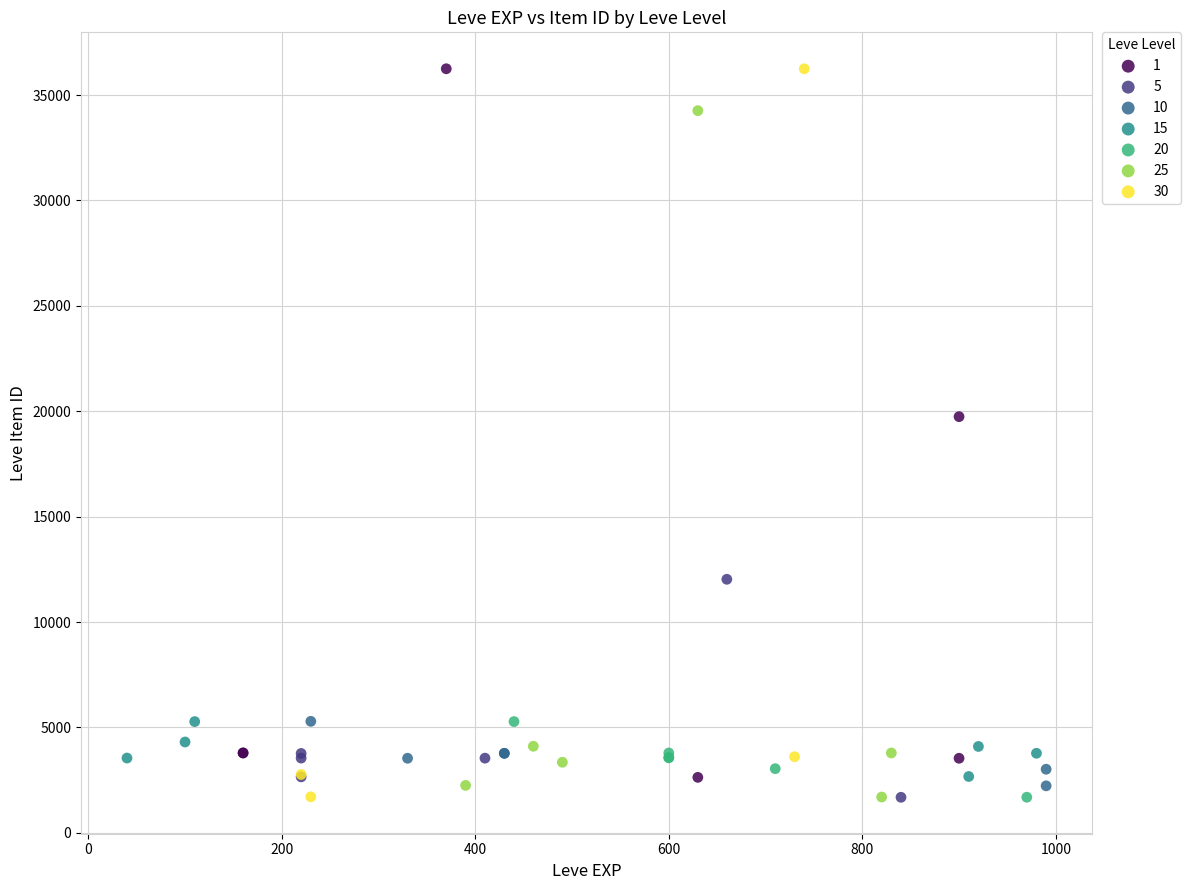

What are all the series names shown in the legend?

1, 5, 10, 15, 20, 25, 30